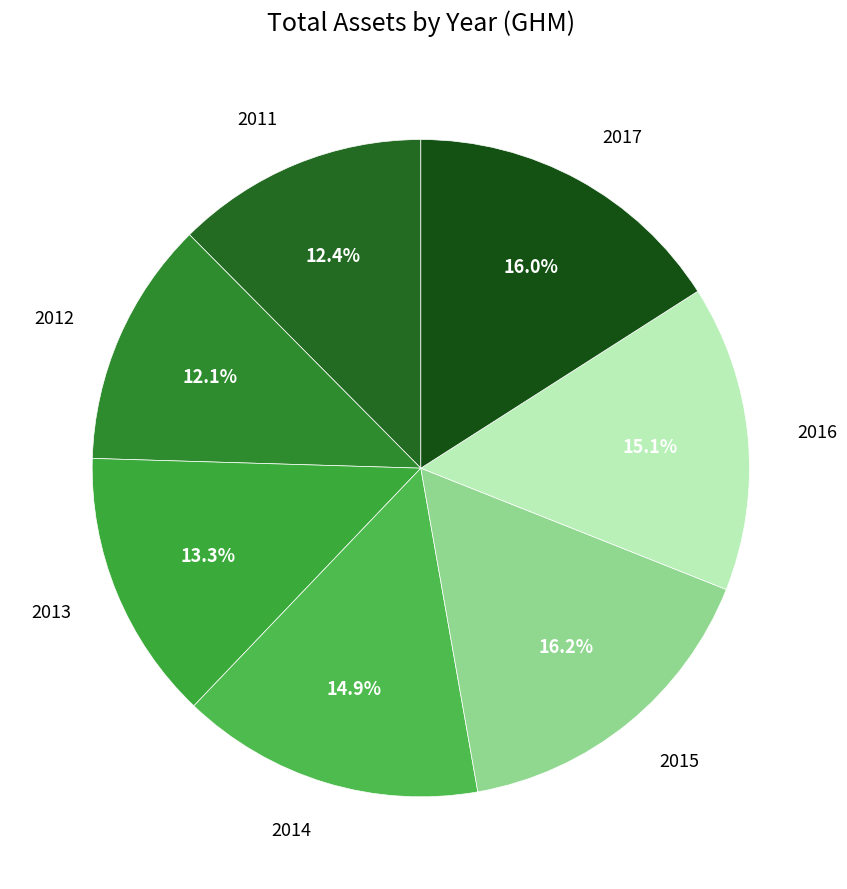

Is there a majority slice in this chart?

No